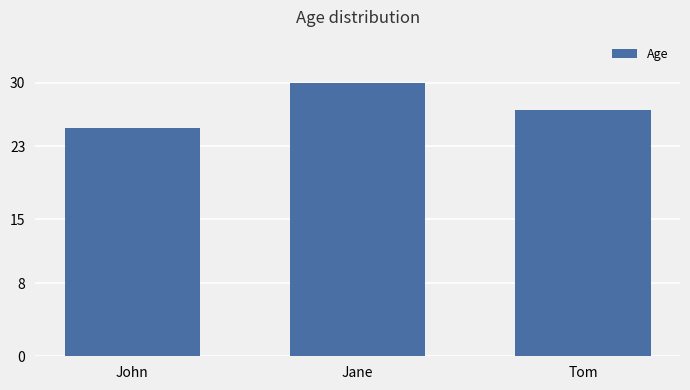

How many distinct data groups are displayed?

1